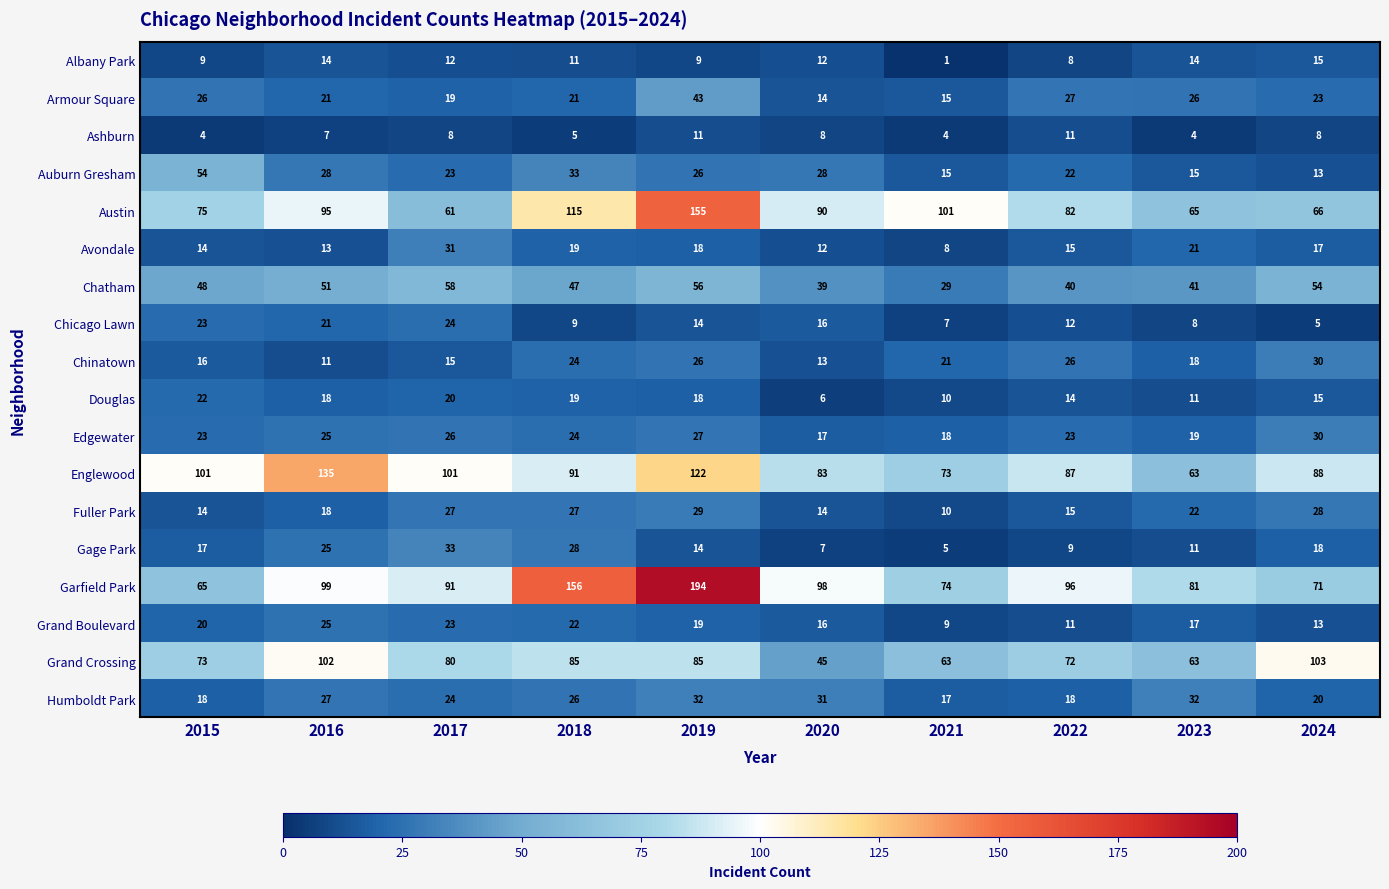

What is the sum of the Armour Square values at 2024 and 2020?

37